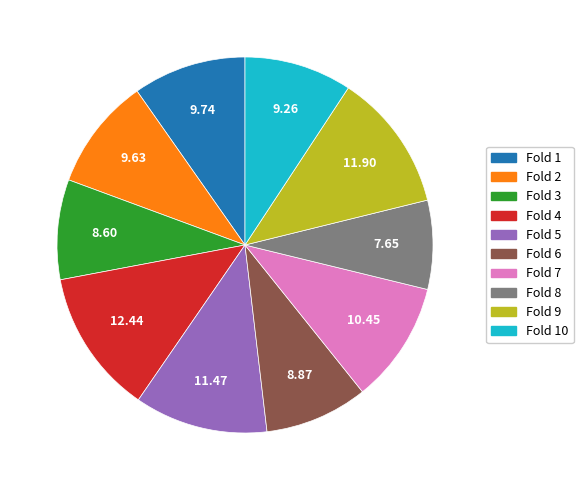

Is the sum of Fold 5 and Fold 9 greater than half?

No